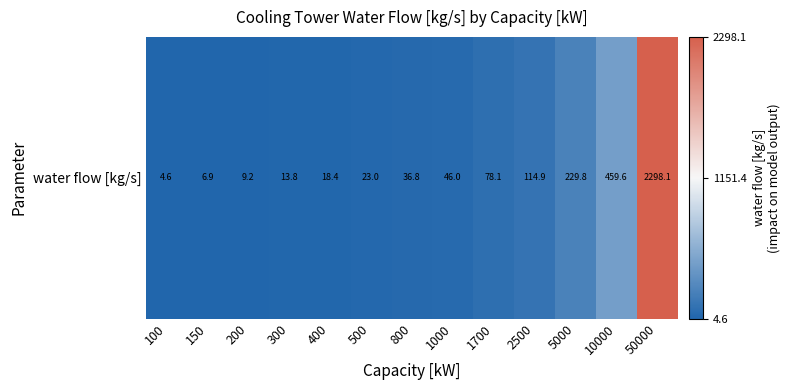

What is the change in value from 1700 to 5000?

+151.7